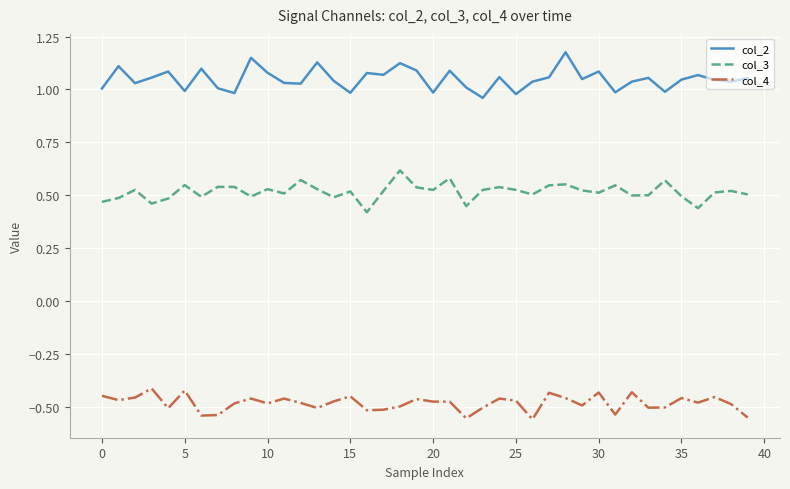

True or false: col_4 and col_3 cross at least once.

False